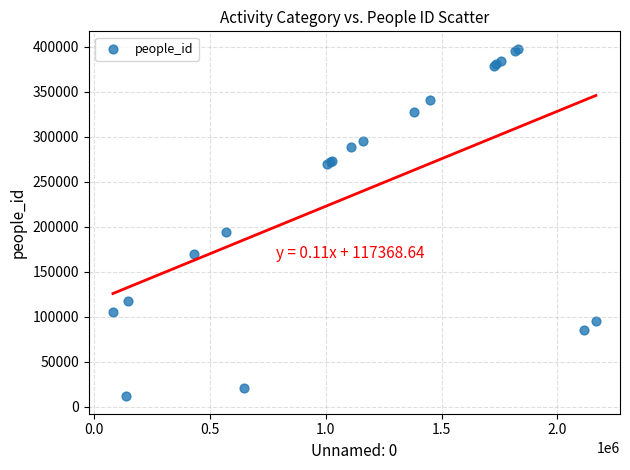

What Y value in the scatter plot is closest to 204687?

194455